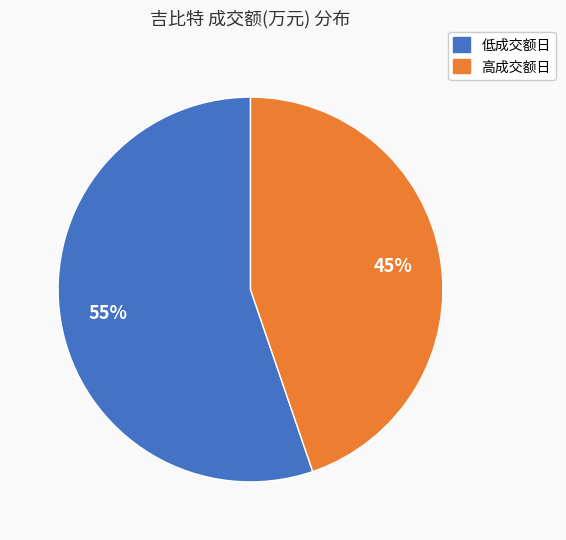

Is there any slice that represents more than half of the pie?

Yes